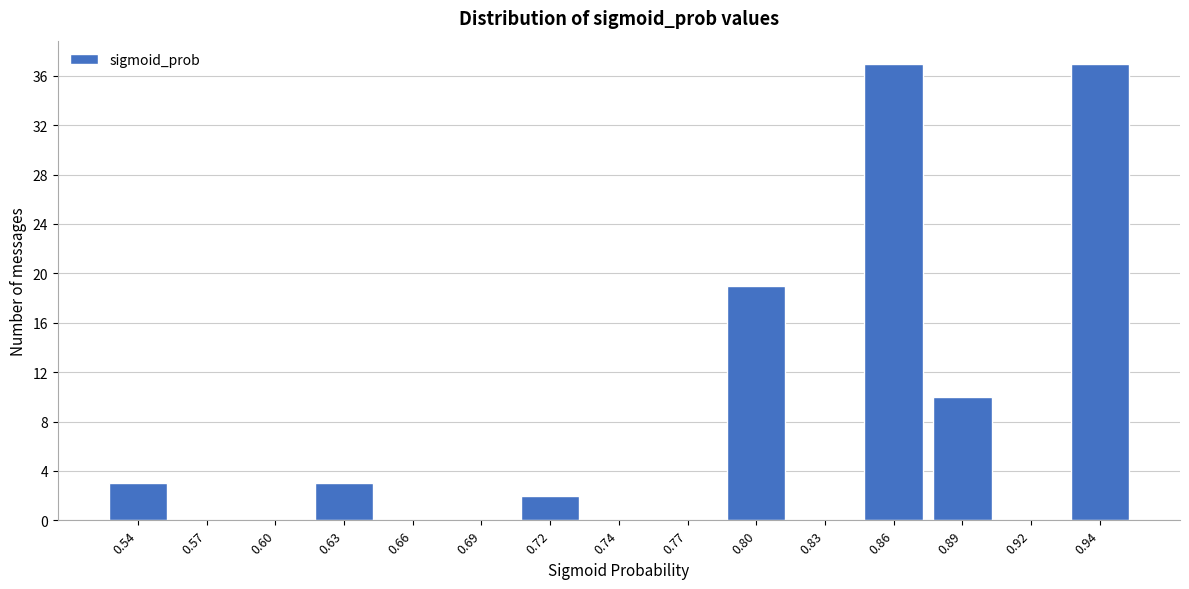

Reading left to right, list all the values displayed in this chart.

0.54=3	0.57=0	0.60=0	0.63=3	0.66=0	0.69=0	0.72=2	0.74=0	0.77=0	0.80=19	0.83=0	0.86=37	0.89=10	0.92=0	0.94=37